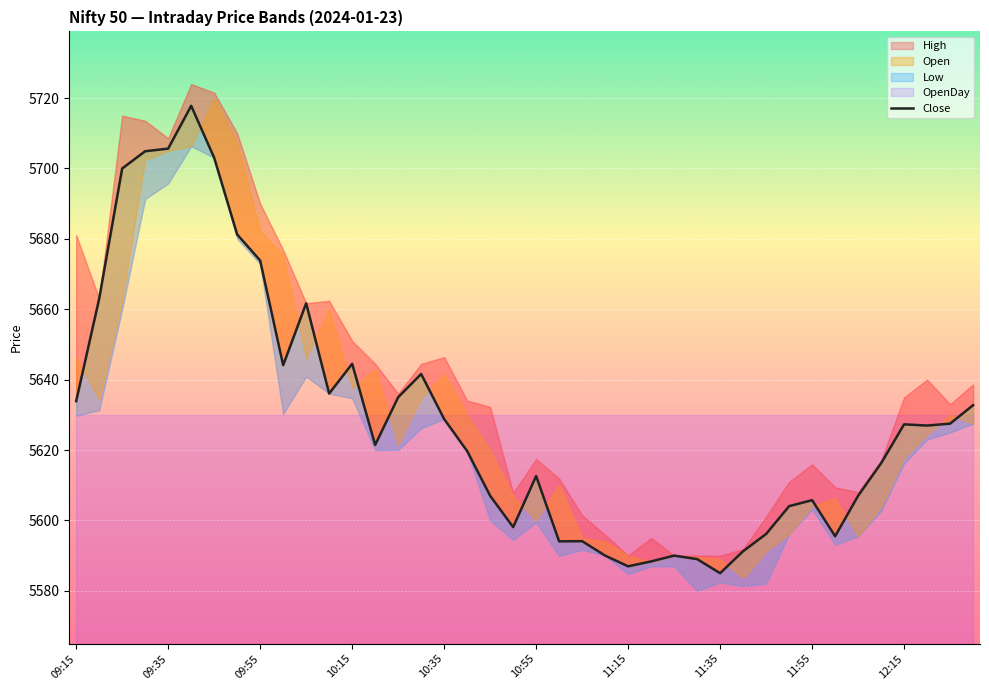

The chart shows a value of 1641.9 at 17. True or false?

False